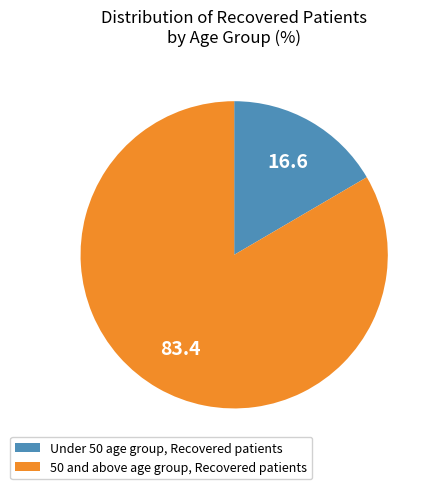

Which slice is the largest?

50 and above age group, Recovered patients